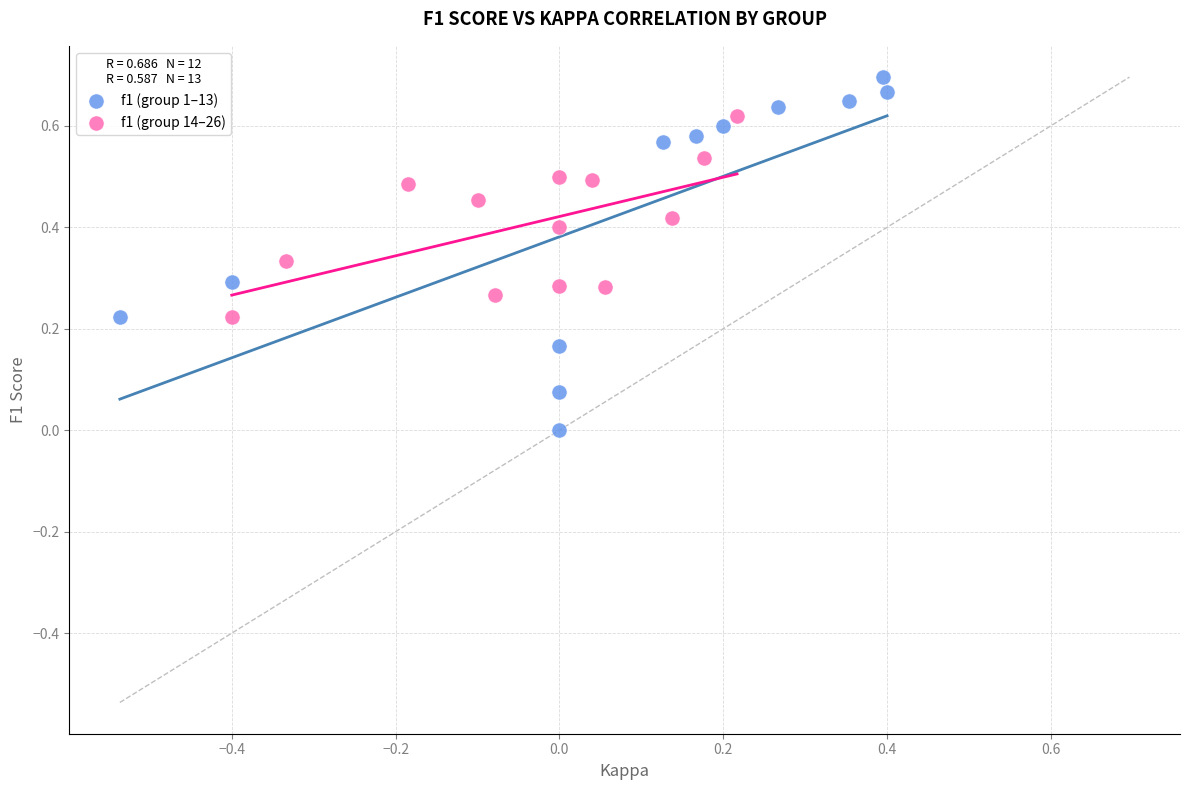

Which series has the largest Y range (max minus min)?

f1 (group 1–13)